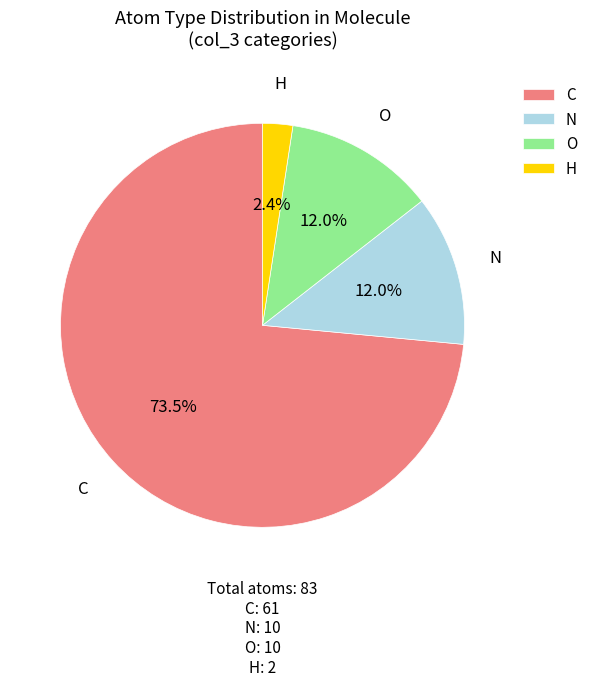

Is the sum of C and N greater than half?

Yes